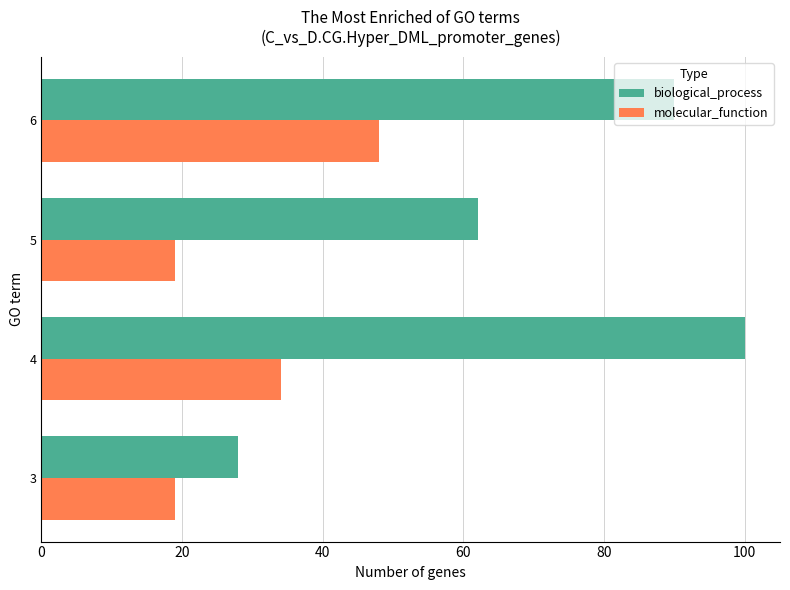

What is the lowest value of the molecular_function series?

19